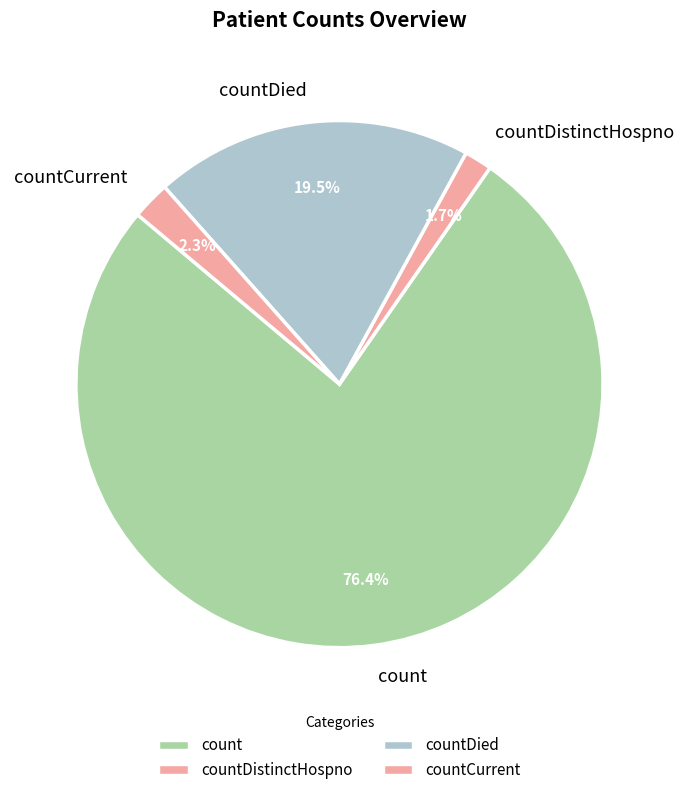

Rank the categories by value from highest to lowest.

count, countDied, countCurrent, countDistinctHospno